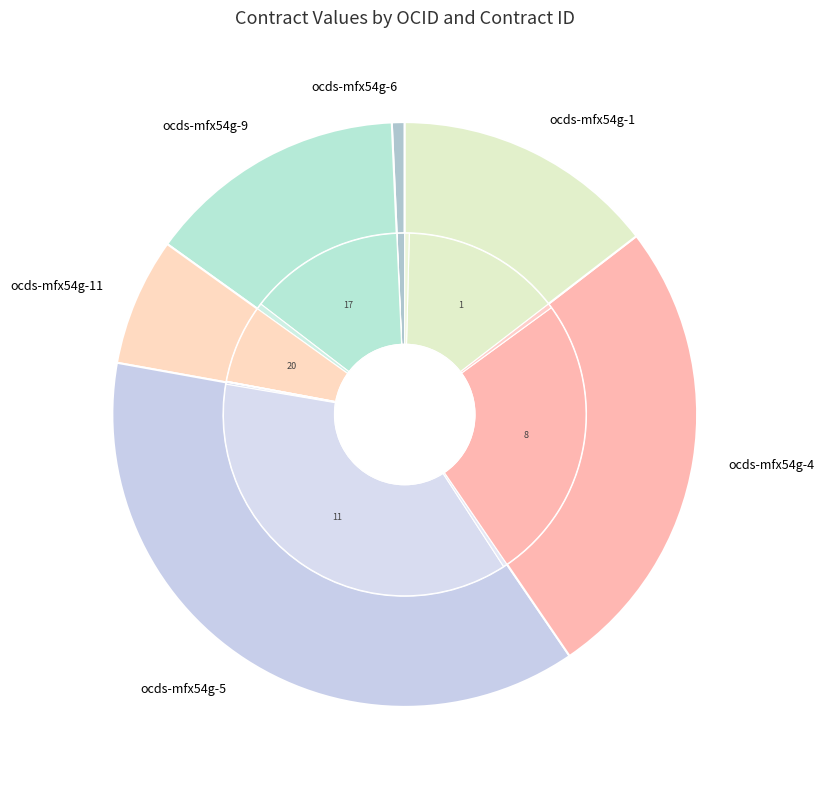

How many segments does this pie chart have?

14